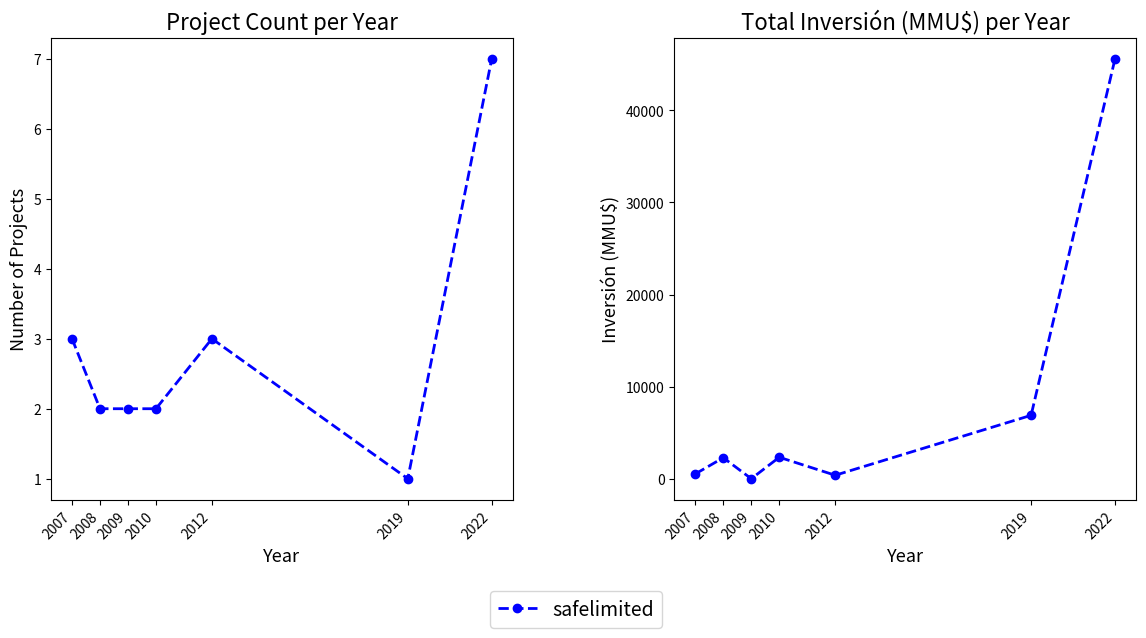

The chart shows a value of 400 at 2012. True or false?

True